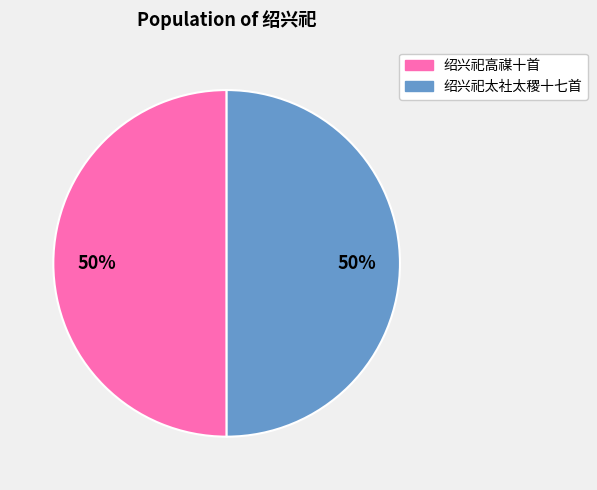

To the nearest percent, what is the average slice percentage?

50%